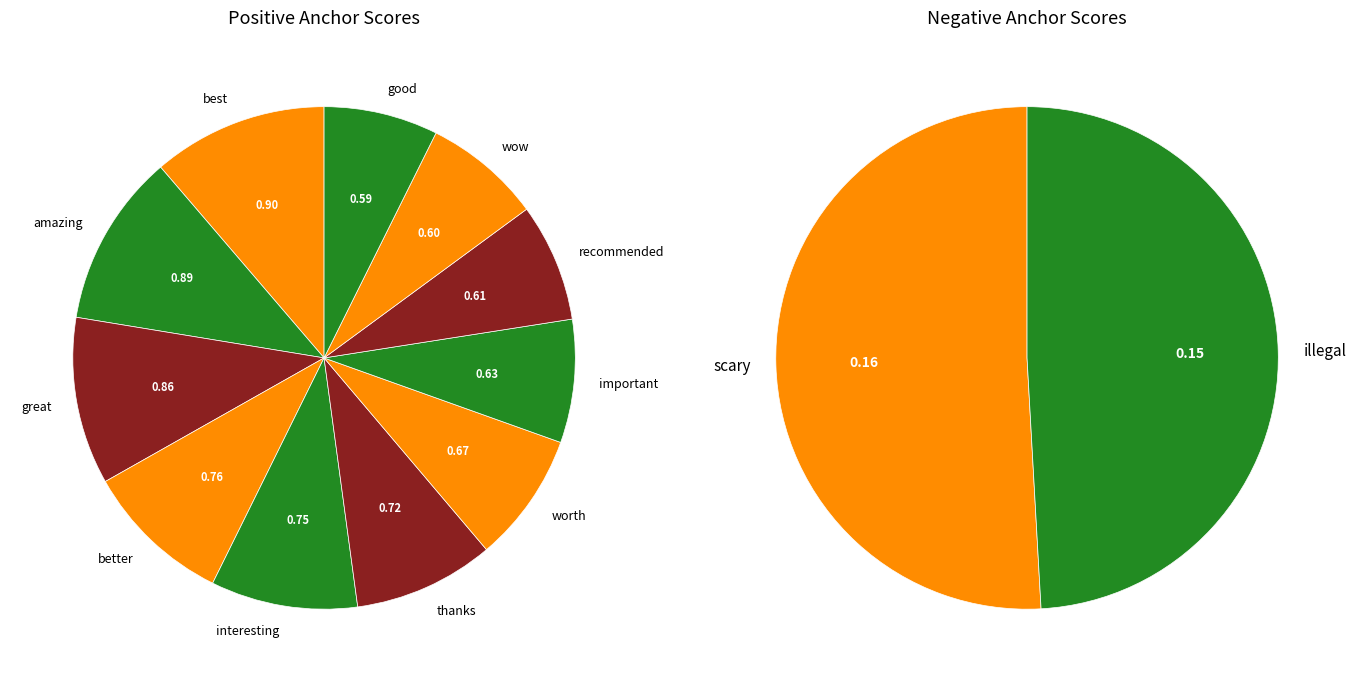

What percentage is NOT represented by great?

89.2%